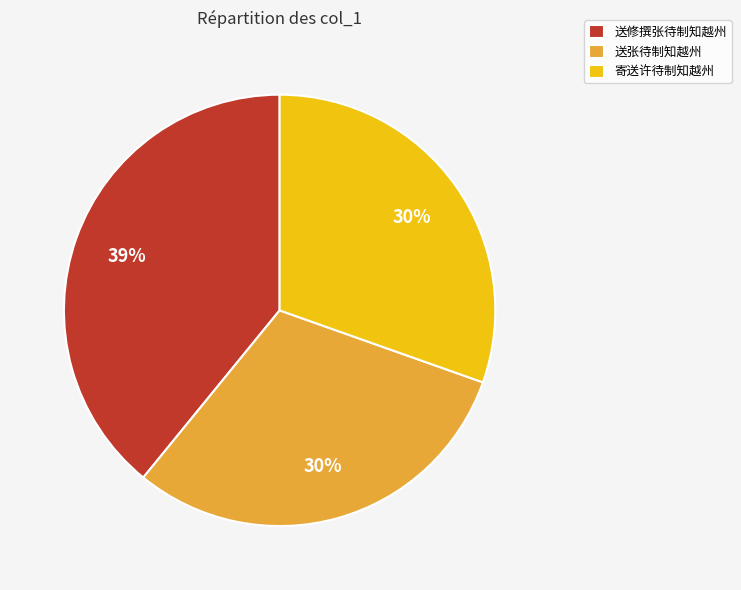

Is there any slice that represents more than half of the pie?

No